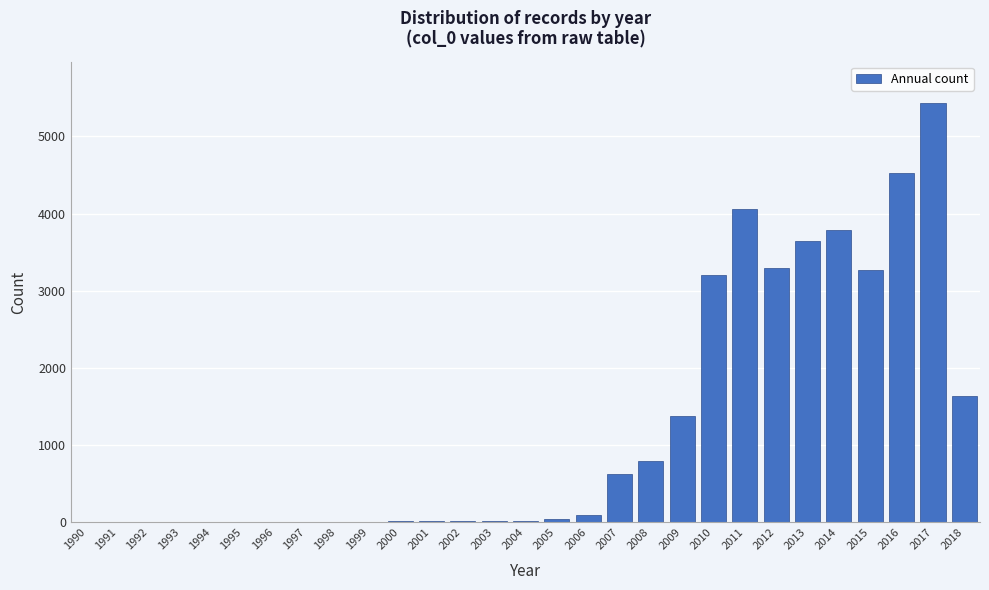

What is the greatest value displayed?

5426